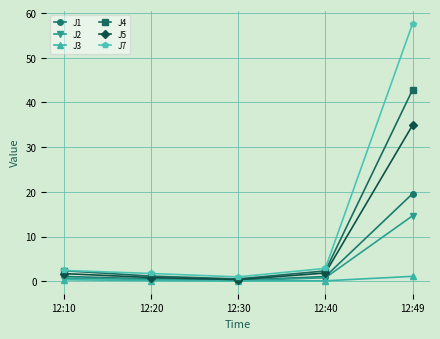

Which series changed the most between 12:40 and 12:49?

J7